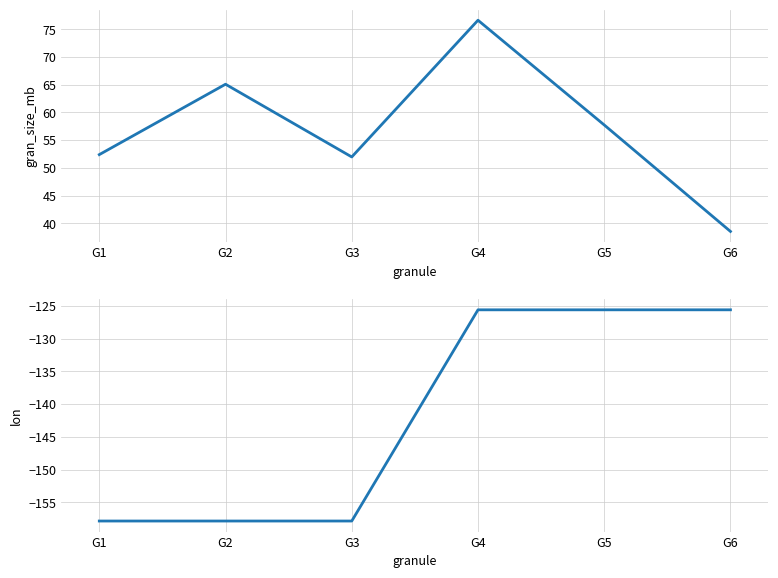

The gran_size_mb series shows 52.4 at G1. True or false?

True